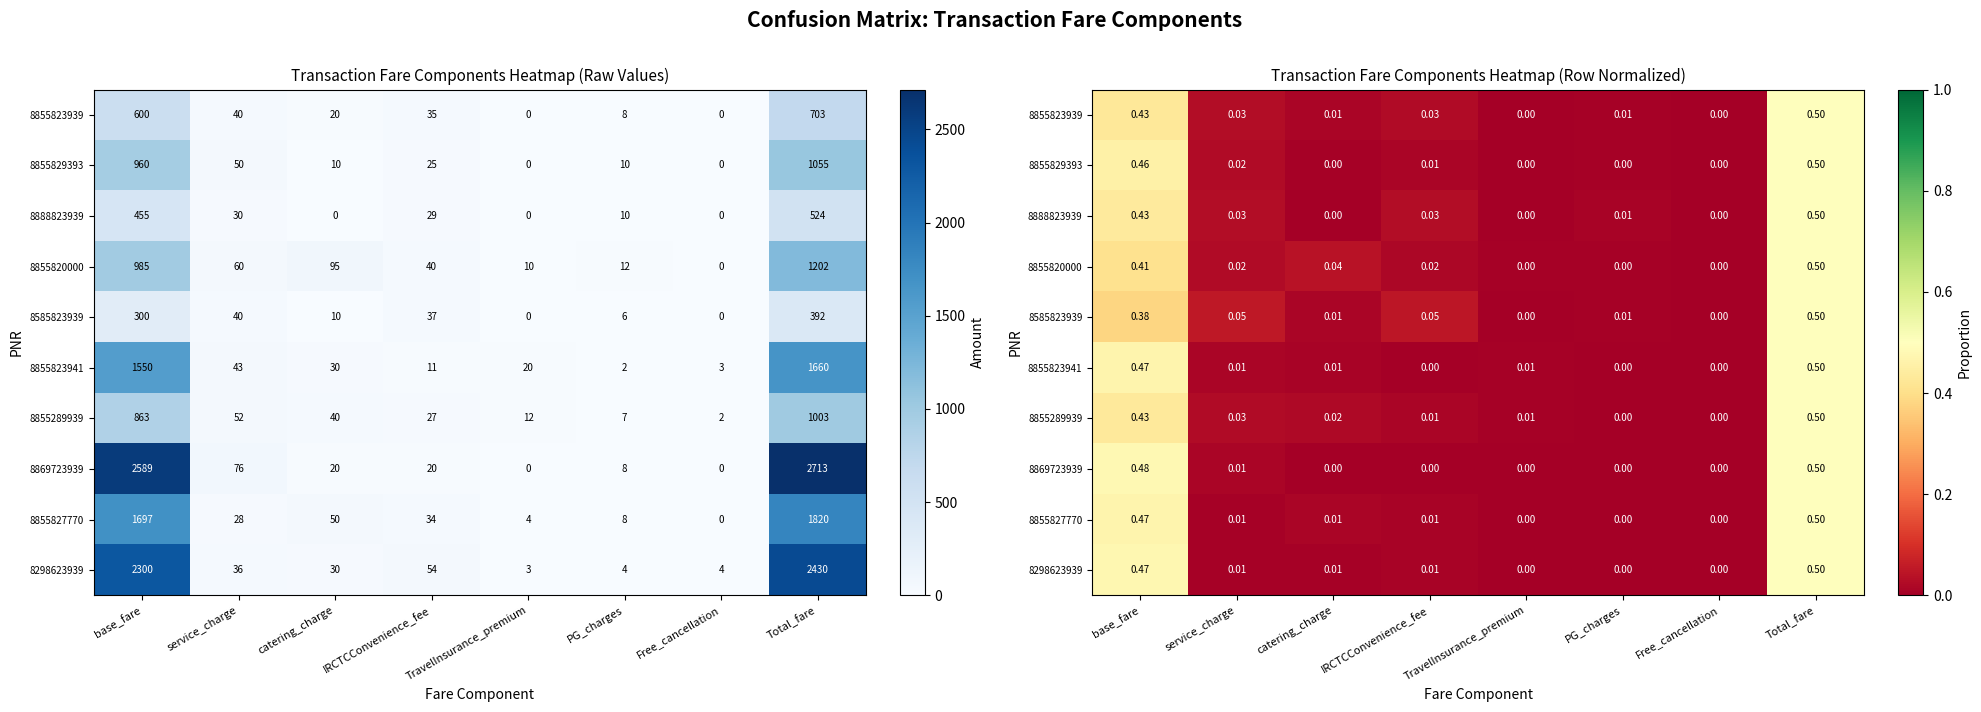

What is the maximum value shown in the chart?

0.5